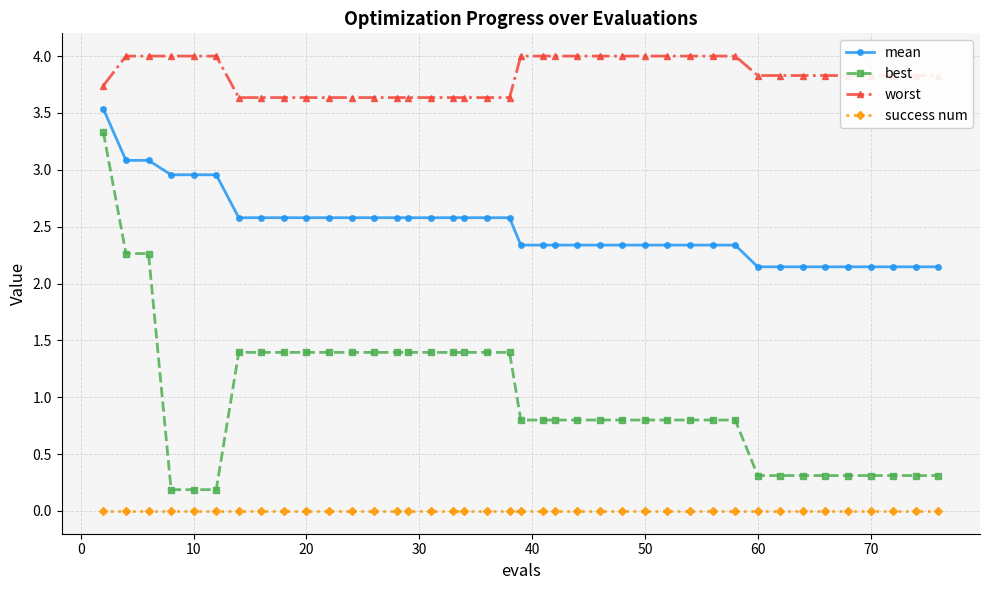

Does the chart display data point markers on the line(s)?

Yes